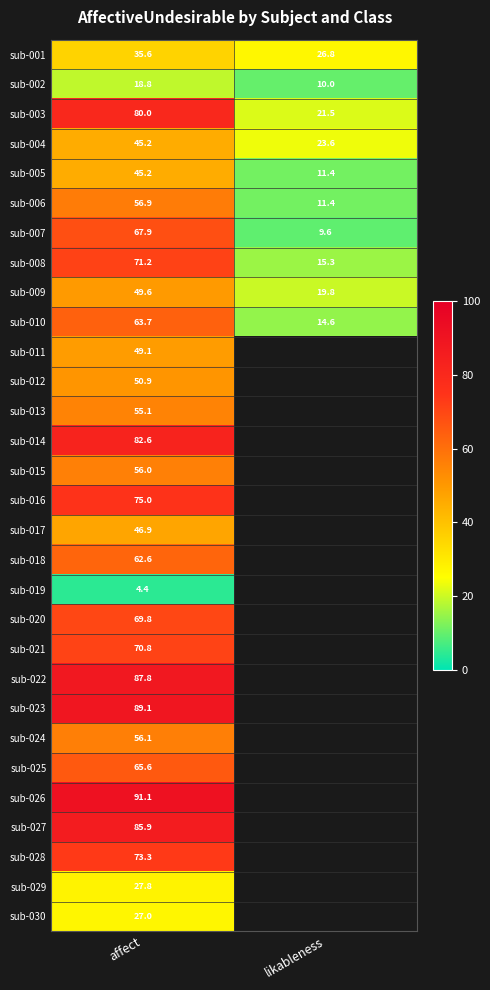

At which category does the chart reach its minimum across all series?

affect